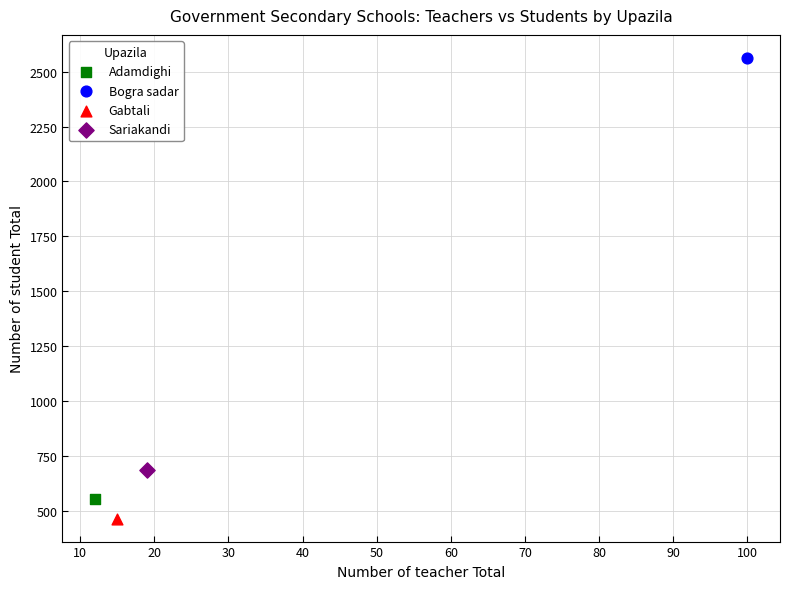

What are all the series names shown in the legend?

Adamdighi, Bogra sadar, Gabtali, Sariakandi